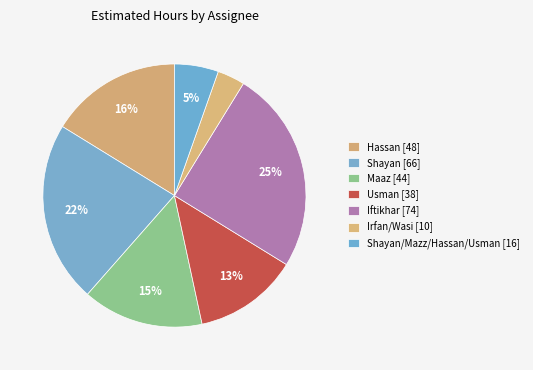

Count the number of slices in the pie.

7